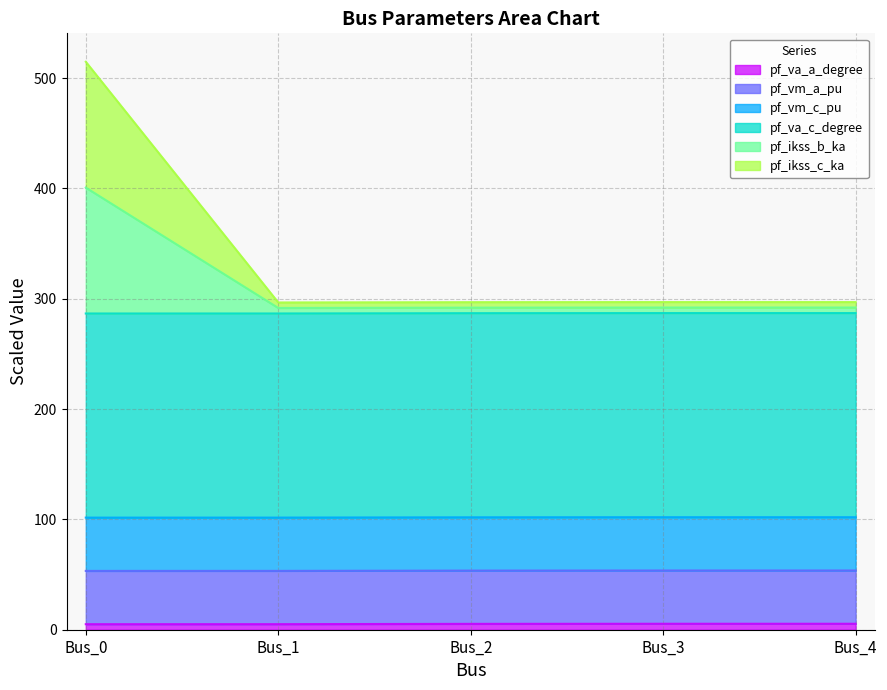

Rank the categories by pf_ikss_b_ka value from highest to lowest.

Bus_0, Bus_4, Bus_3, Bus_2, Bus_1